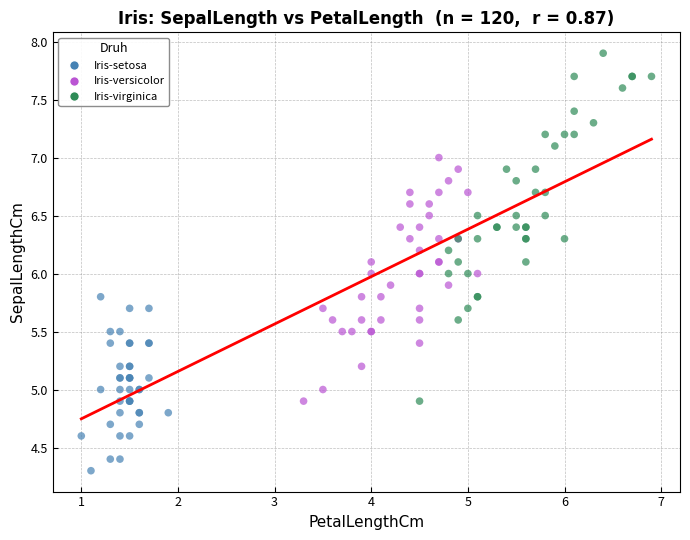

Which series has the largest Y range (max minus min)?

Iris-virginica